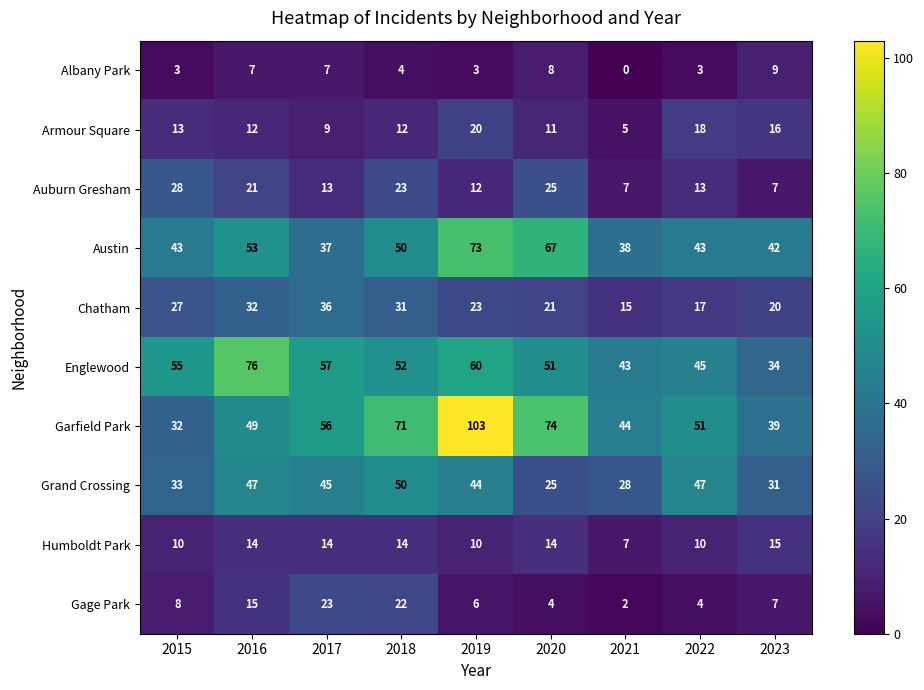

How many distinct data groups are displayed?

10